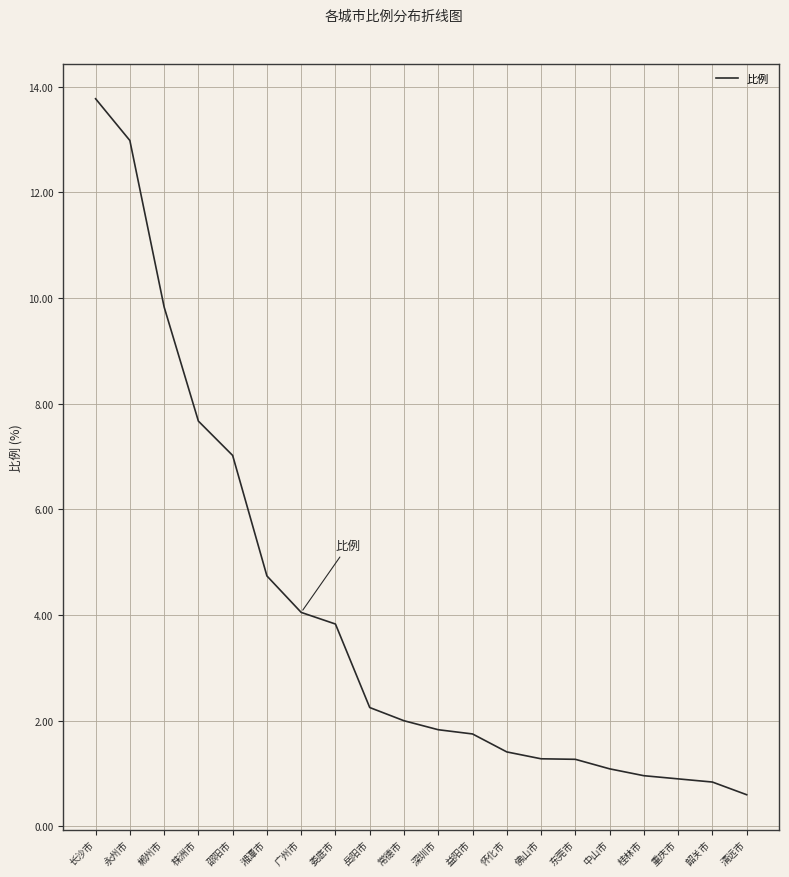

What is the maximum value shown in the chart?

13.8